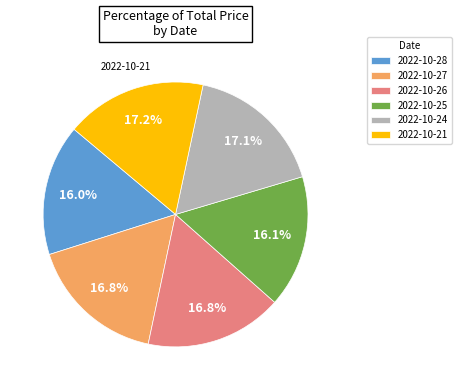

How many segments does this pie chart have?

6